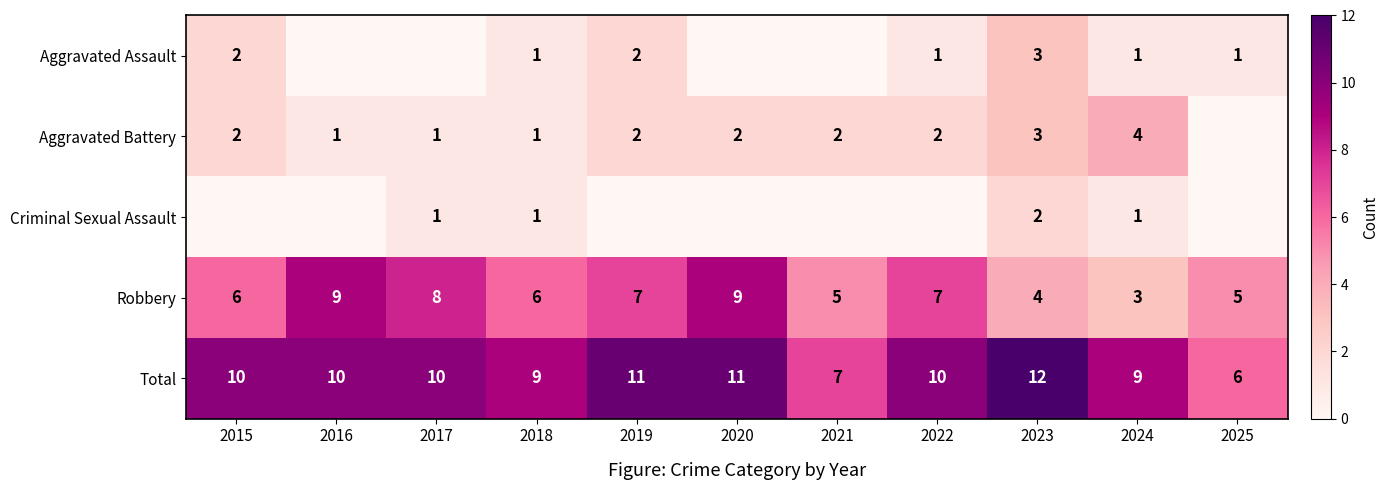

Is the value of Aggravated Battery at 2017 greater than the value of Aggravated Assault at 2019?

No